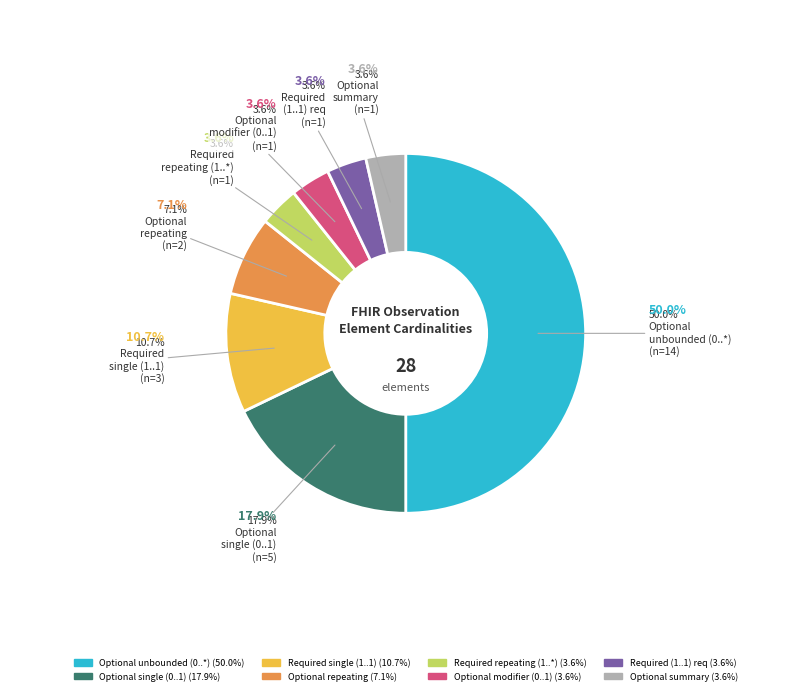

Count the number of slices in the pie.

8